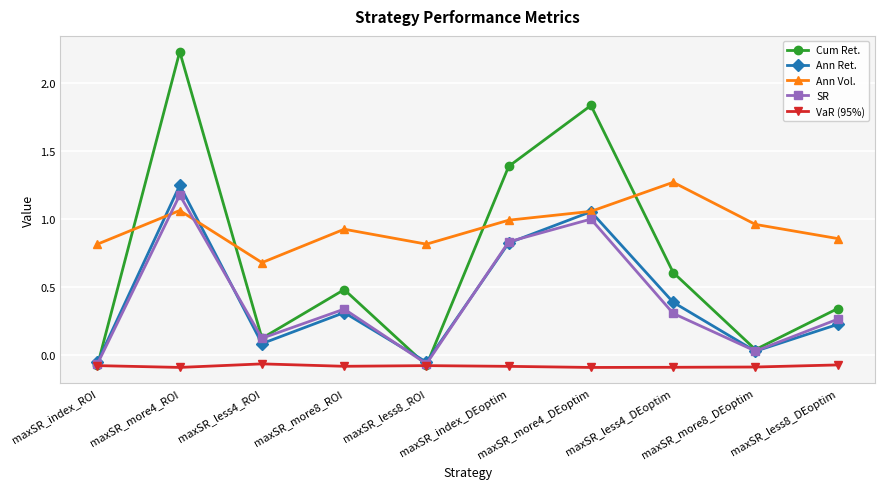

True or false: VaR (95%) and Ann Vol. cross at least once.

False